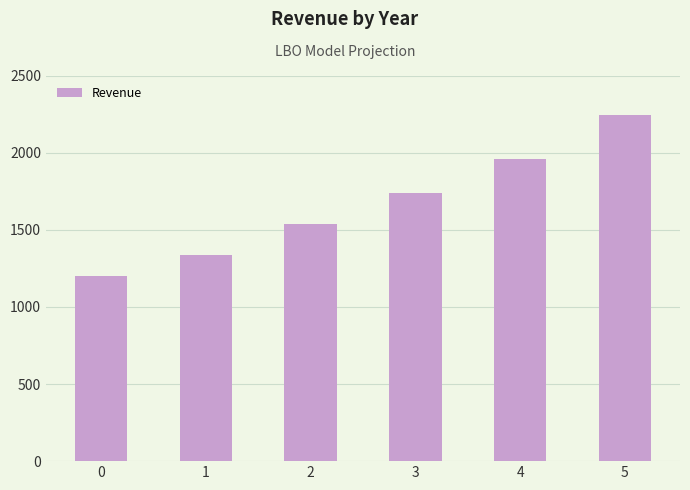

What is the ratio of the value at 2 to the value at 4?

0.8